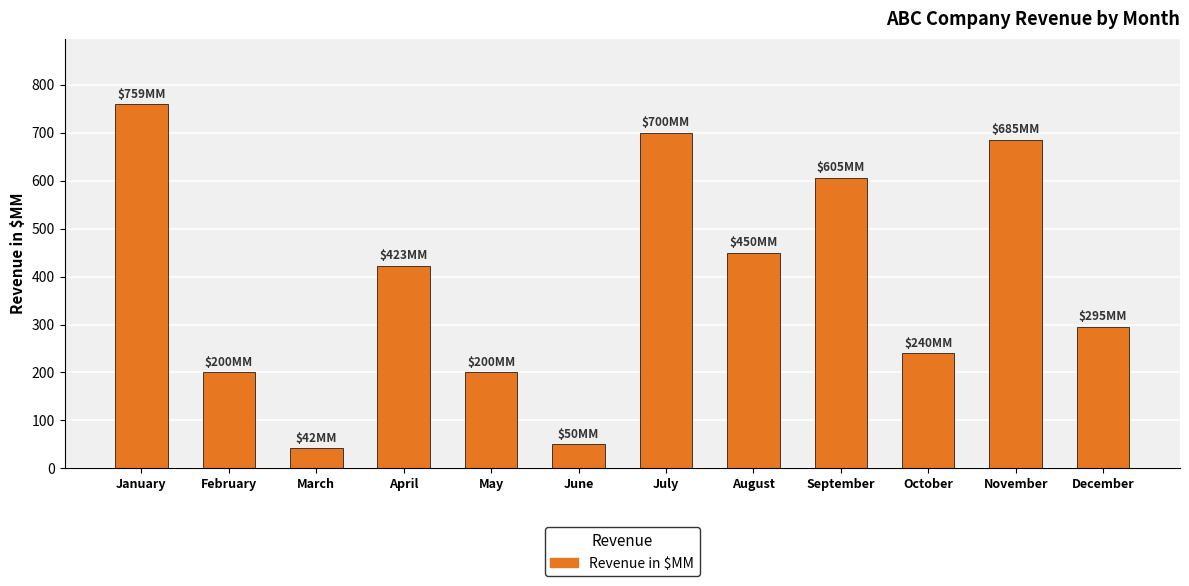

Reading left to right, extract all data points from this chart.

759	200	42	423	200	50	700	450	605	240	685	295